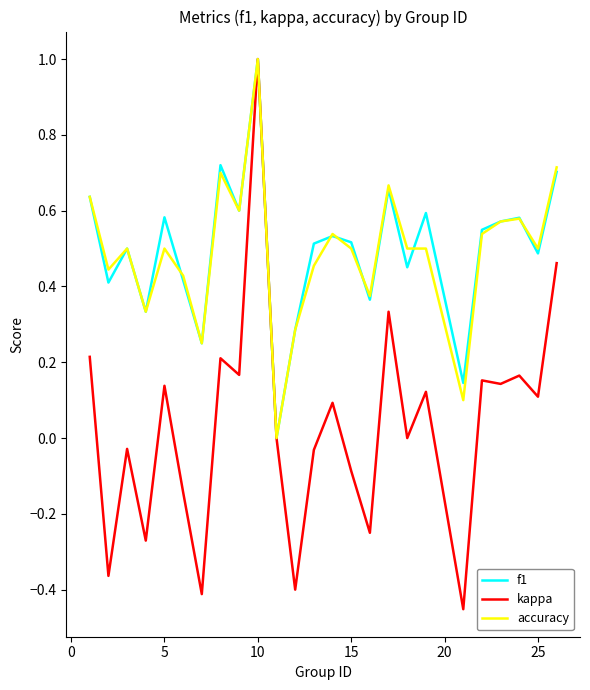

Which series has the largest range (max minus min)?

kappa